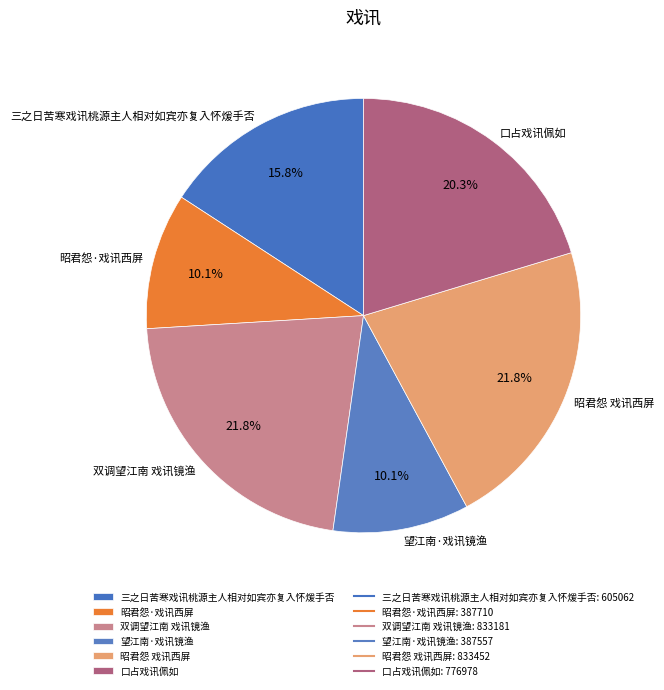

What is the ratio of the value at 昭君怨·戏讯西屏 to the value at 双调望江南 戏讯镜渔?

0.5